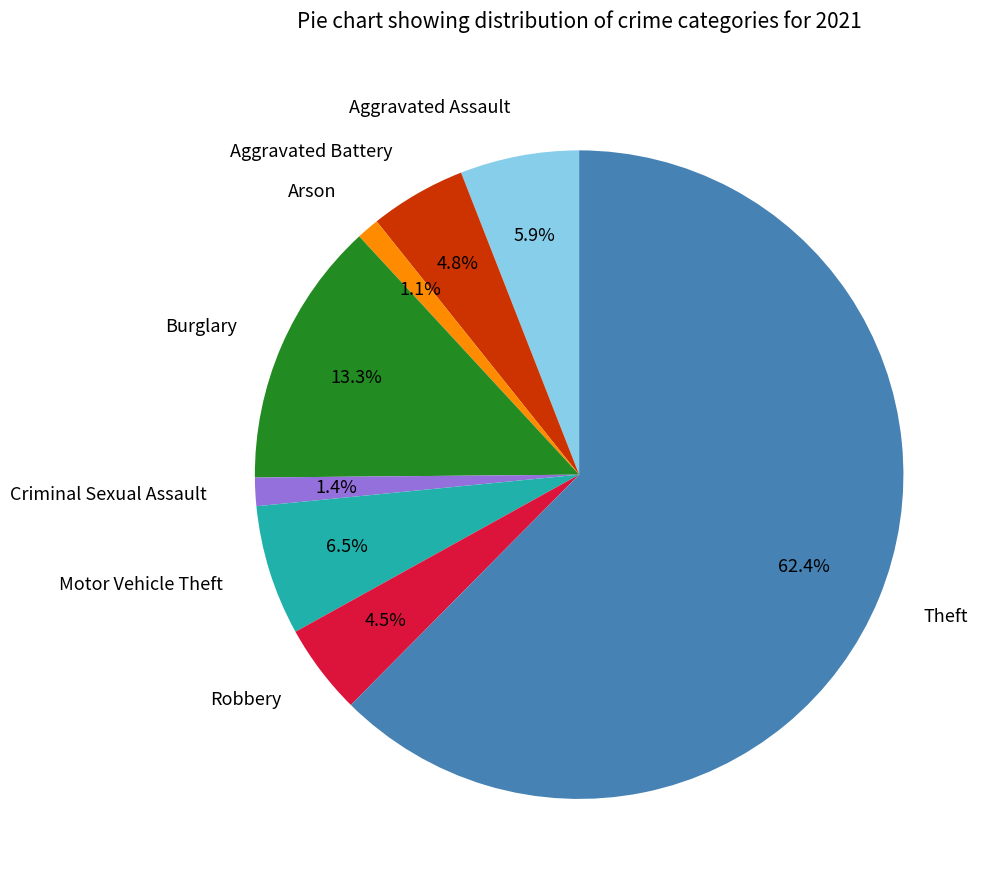

To the nearest percent, what is the average slice percentage?

12%